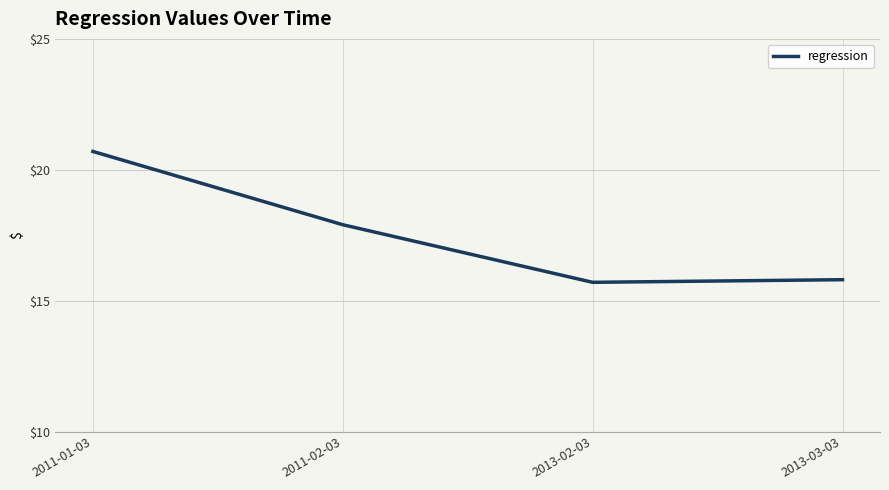

What position from the left is 2011-01-03?

1